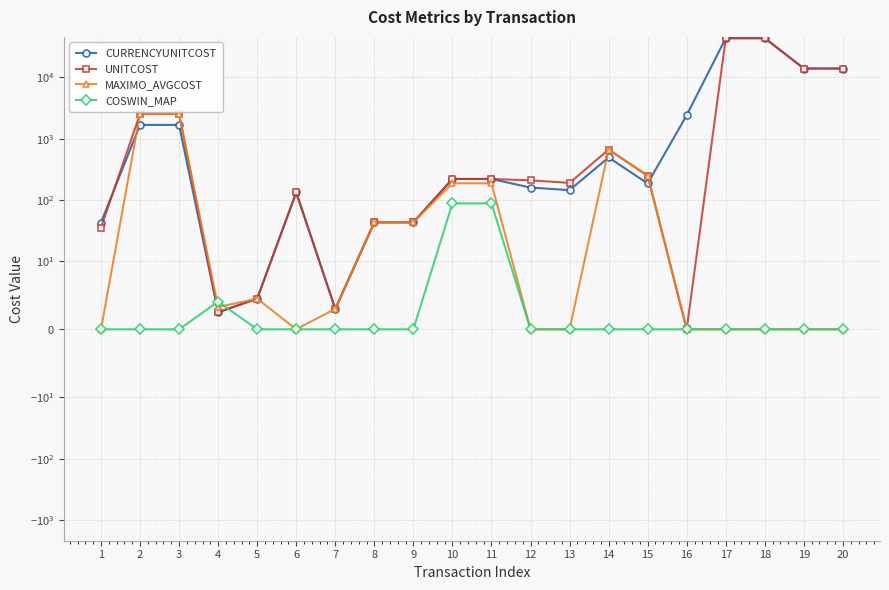

What is the greatest value displayed?

43727.0